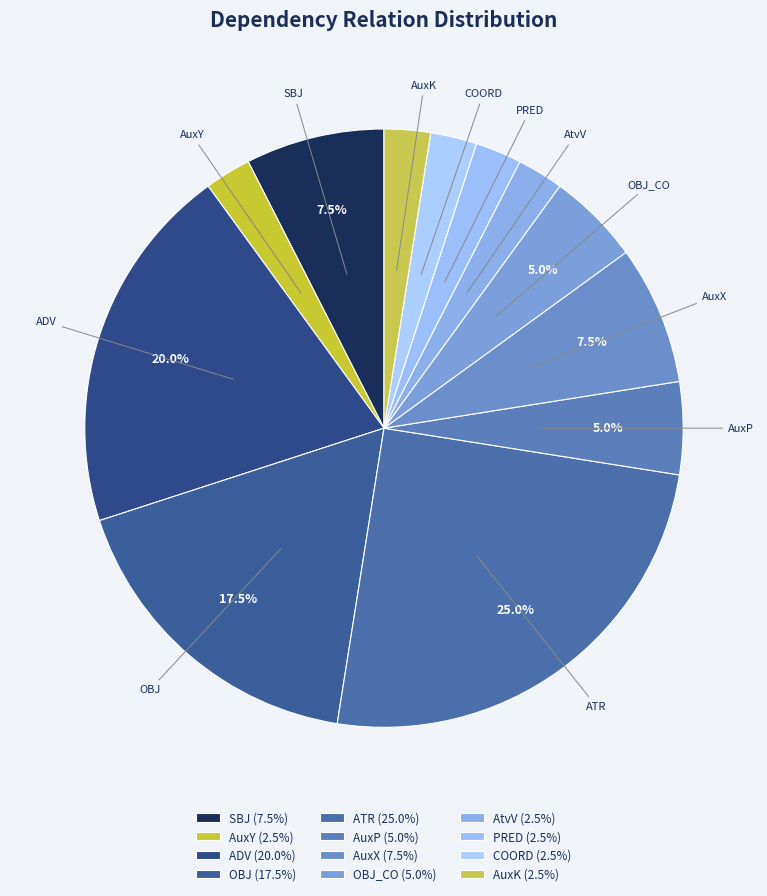

Count the number of slices in the pie.

12